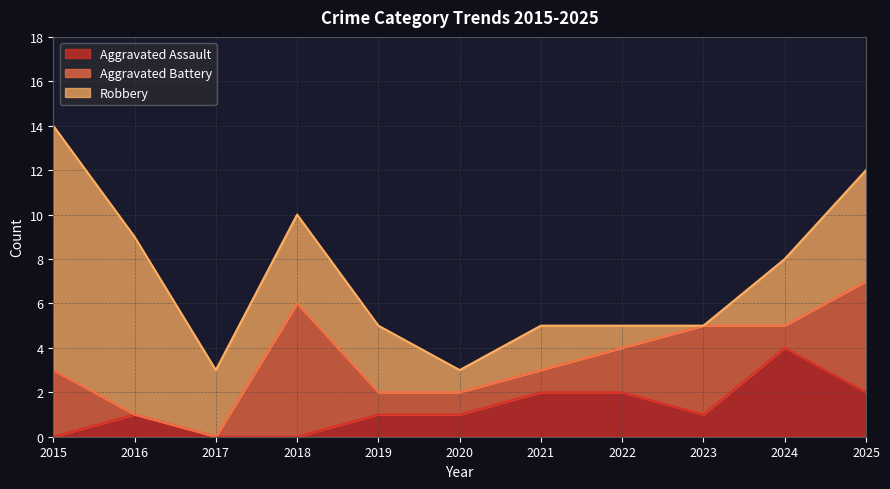

How many times do Robbery and Aggravated Battery cross each other?

4